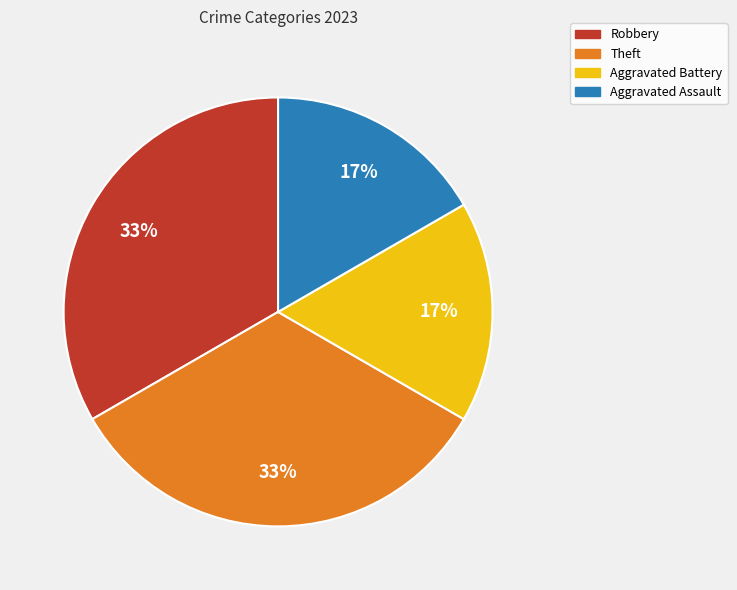

The Aggravated Assault slice represents 10% of the pie. True or false?

False